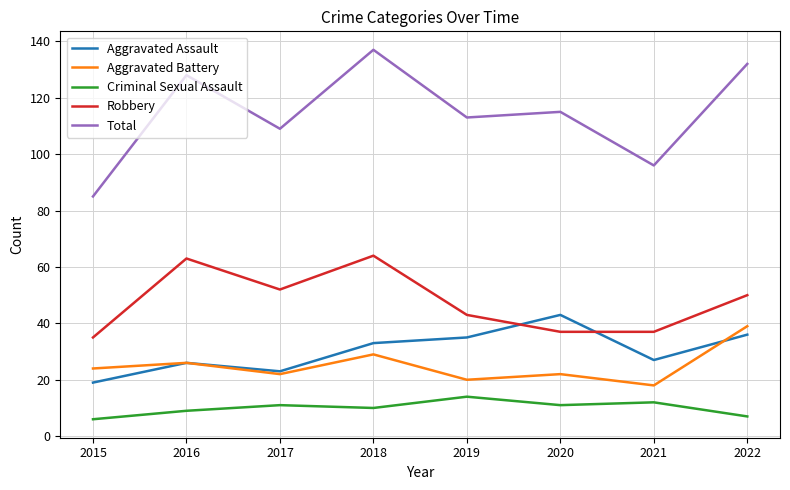

What is the sum of the Aggravated Assault values at 2019 and 2022?

71